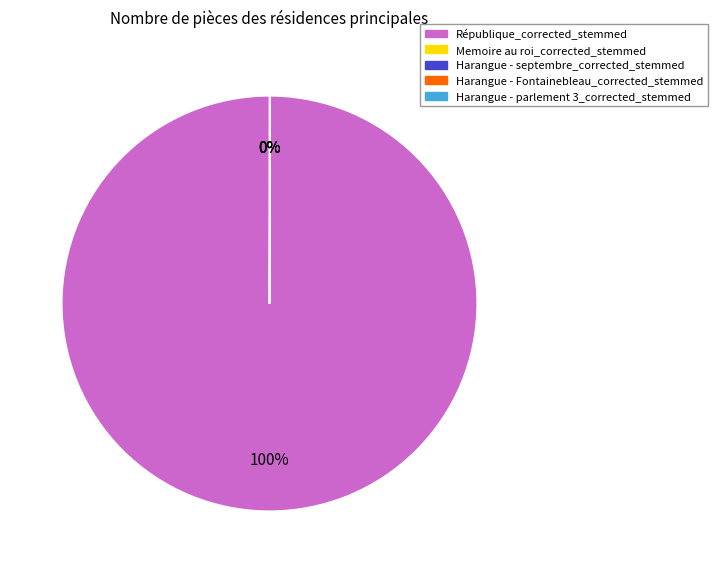

Which category has the biggest portion of the pie?

République_corrected_stemmed